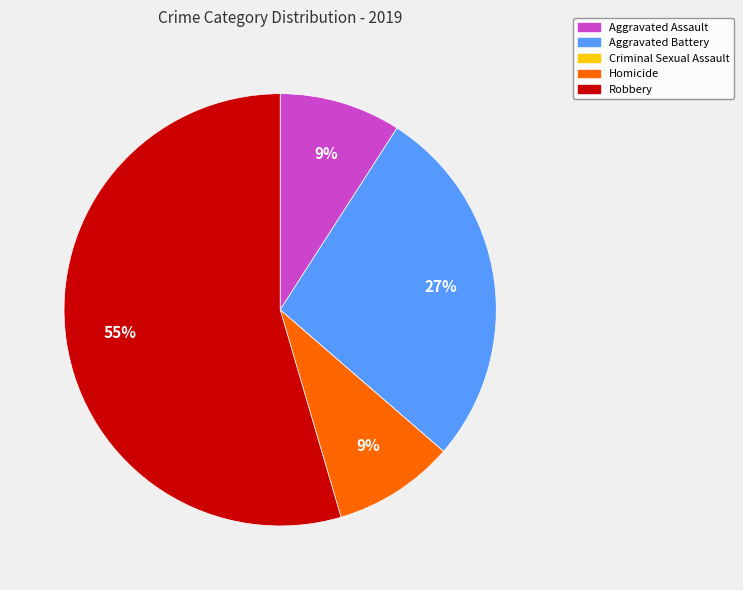

True or false: Aggravated Assault accounts for 1% of the total.

False